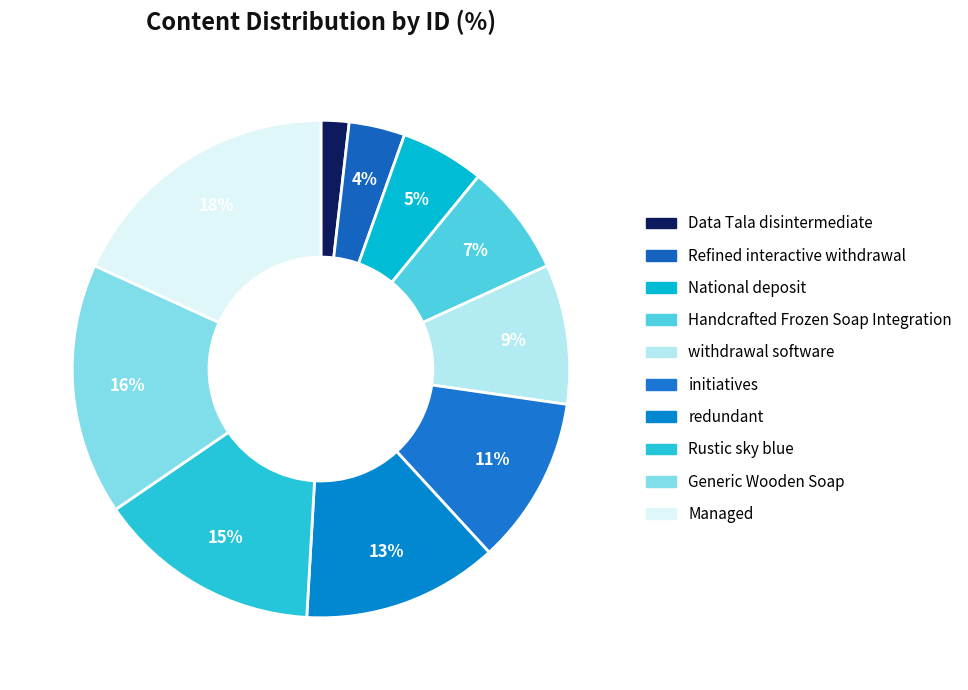

Between Rustic sky blue and Data Tala disintermediate, which is larger?

Rustic sky blue